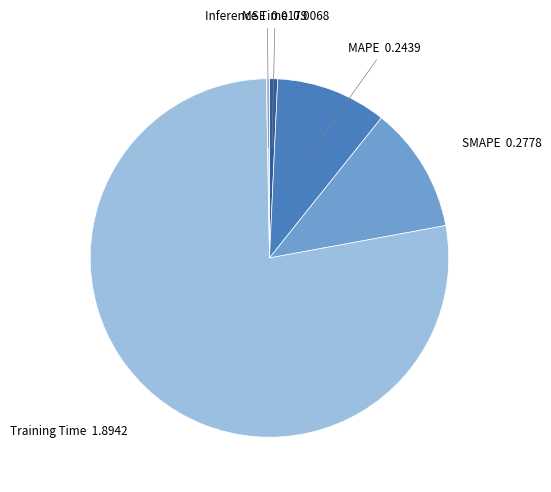

Combined, do Training Time and MSE account for over 50%?

Yes